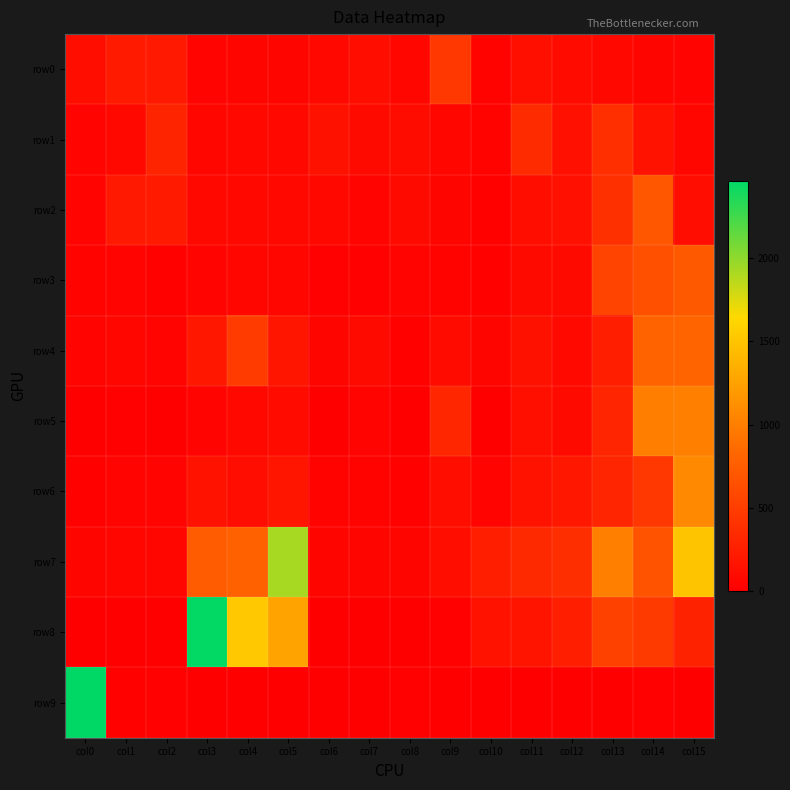

Count the number of data series in this chart.

10